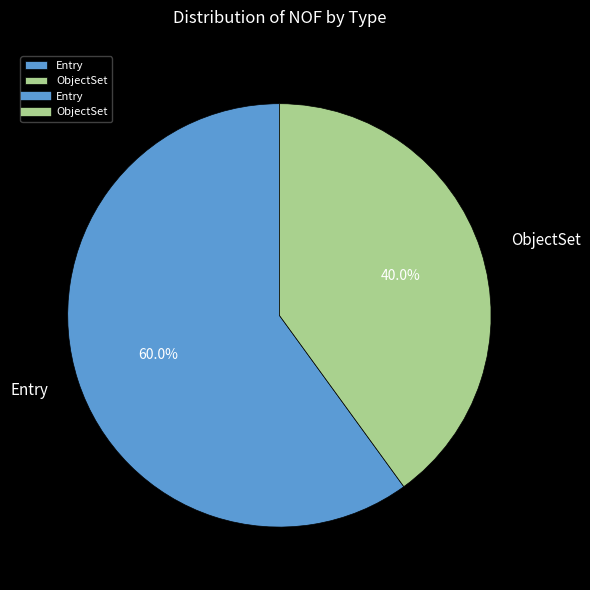

To the nearest percent, what percentage of the pie is Entry?

60%